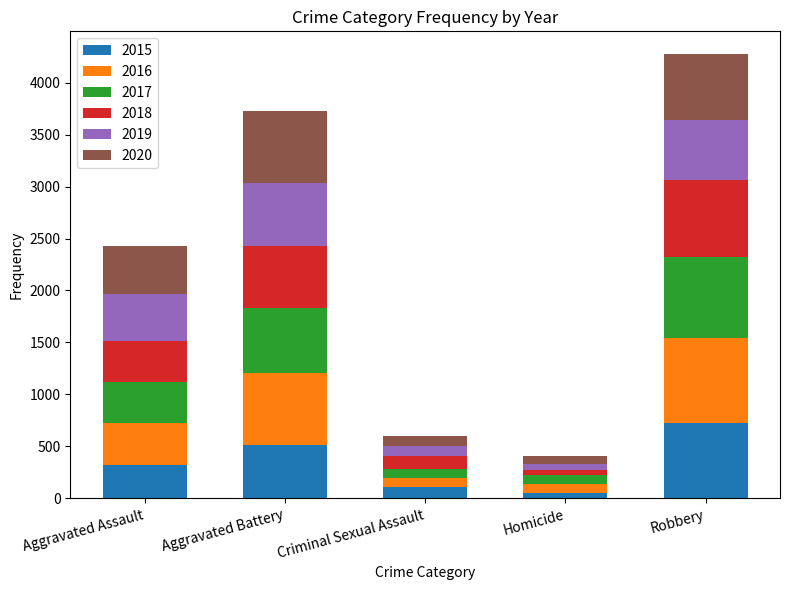

At which category is the sum across all series the highest?

Robbery